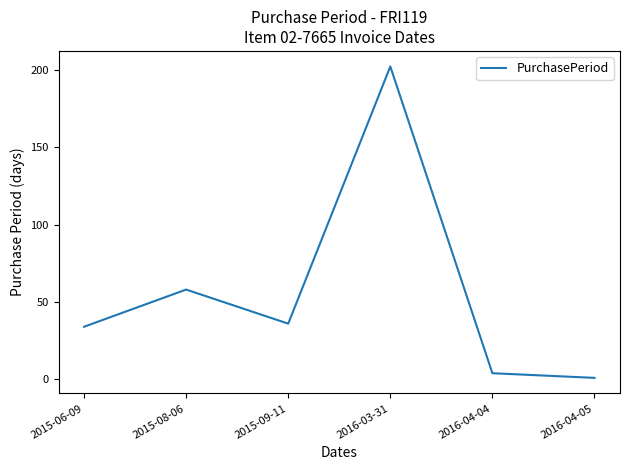

Between 2016-04-05 and 2015-09-11, which is larger?

2015-09-11